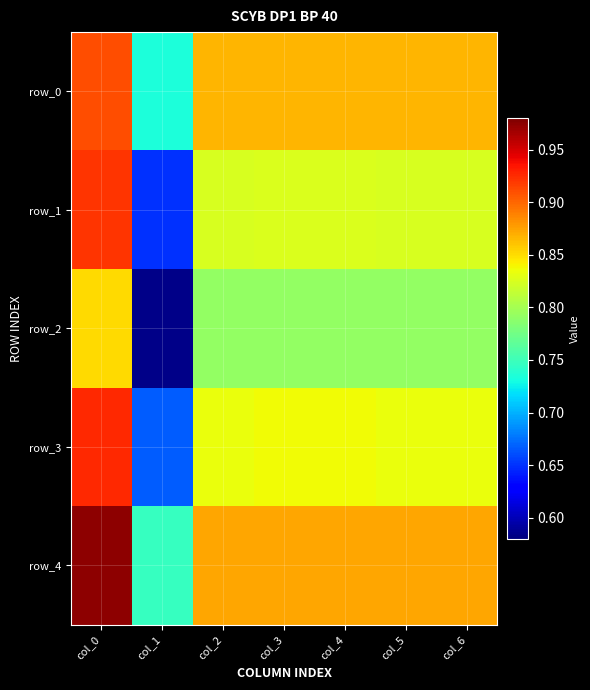

True or false: row_0 has a value of 0.9 at col_0.

True